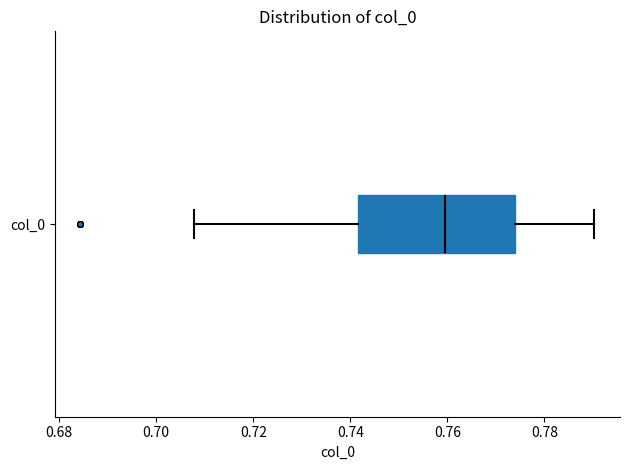

Where is the left edge of the box for col_0 on the x-axis? The values are not printed on the chart, so give them approximately, as read against the axis.

0.742